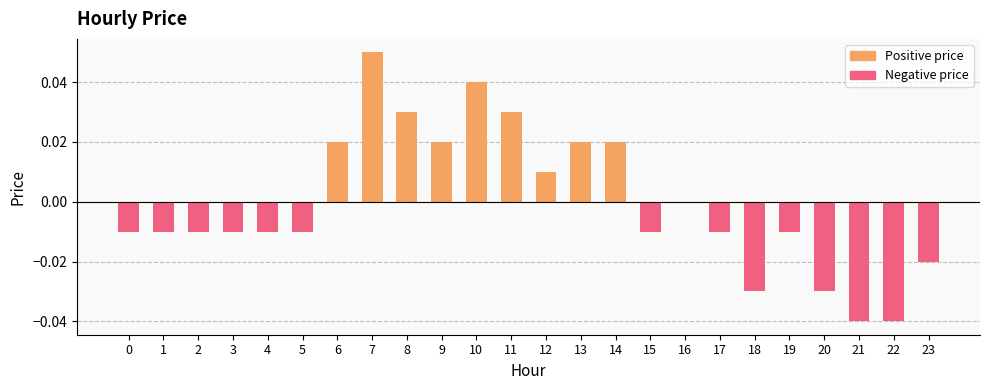

Where does the data first go above 0?

6